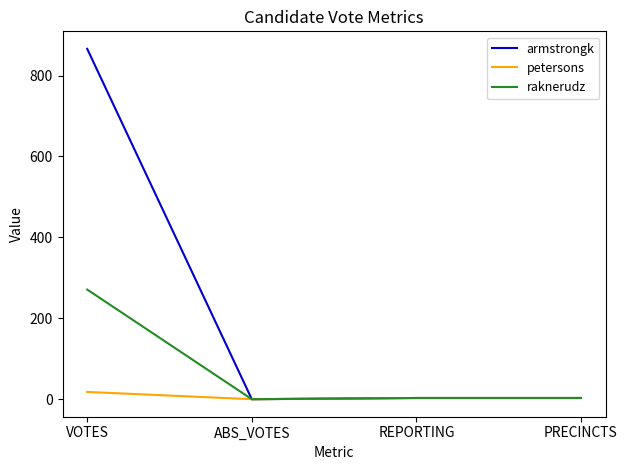

What is the maximum value shown in the chart?

866